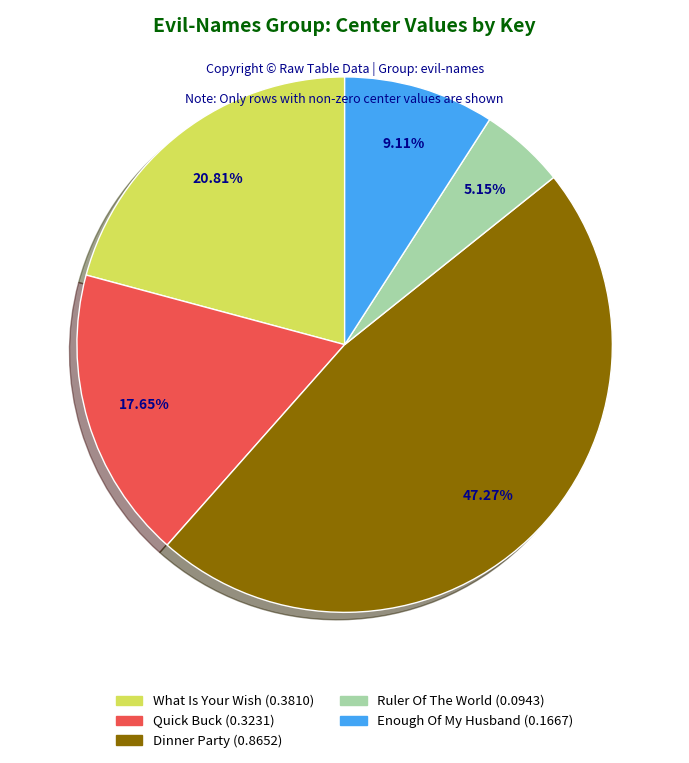

Rank the categories by value from lowest to highest.

Ruler Of The World (0.0943), Enough Of My Husband (0.1667), Quick Buck (0.3231), What Is Your Wish (0.3810), Dinner Party (0.8652)